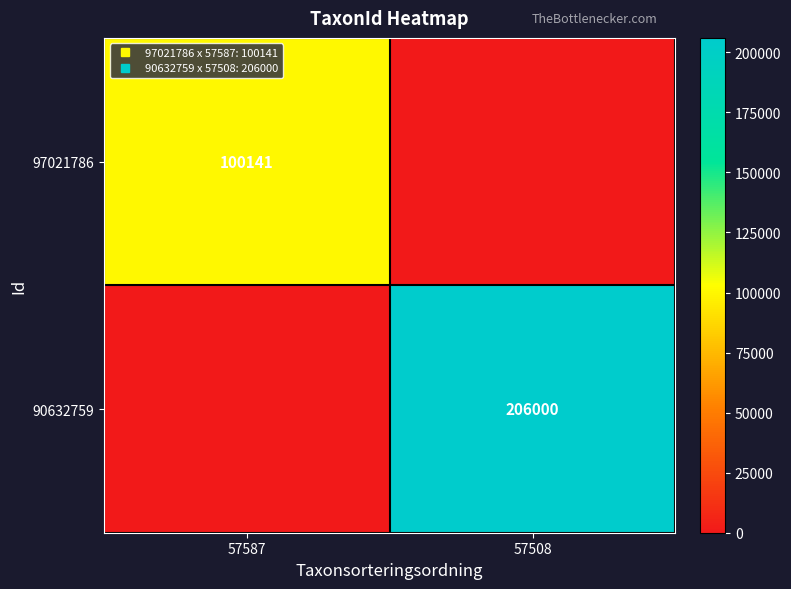

Between 57587 and 57508, which series saw the biggest shift?

90632759